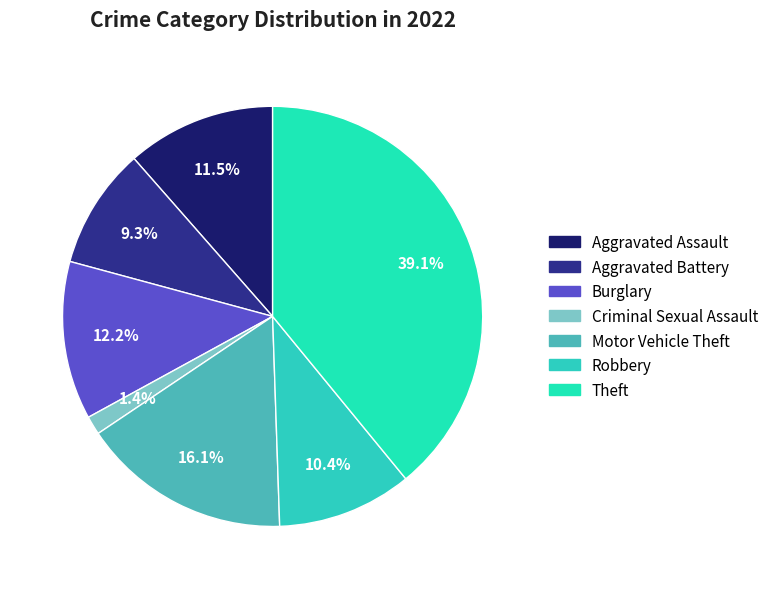

How many segments does this pie chart have?

7